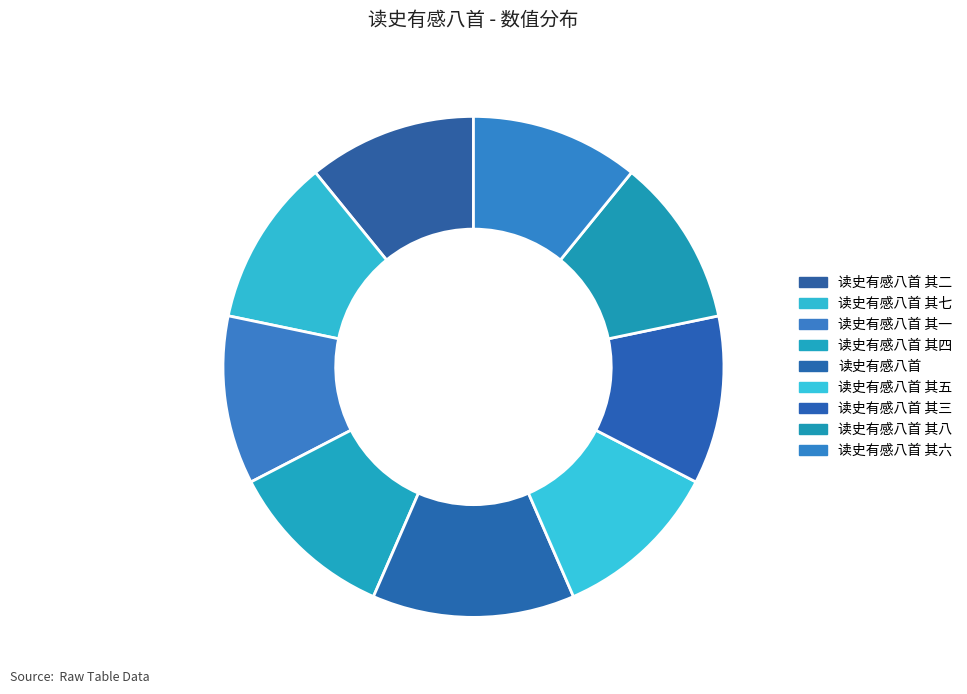

How many segments does this pie chart have?

9